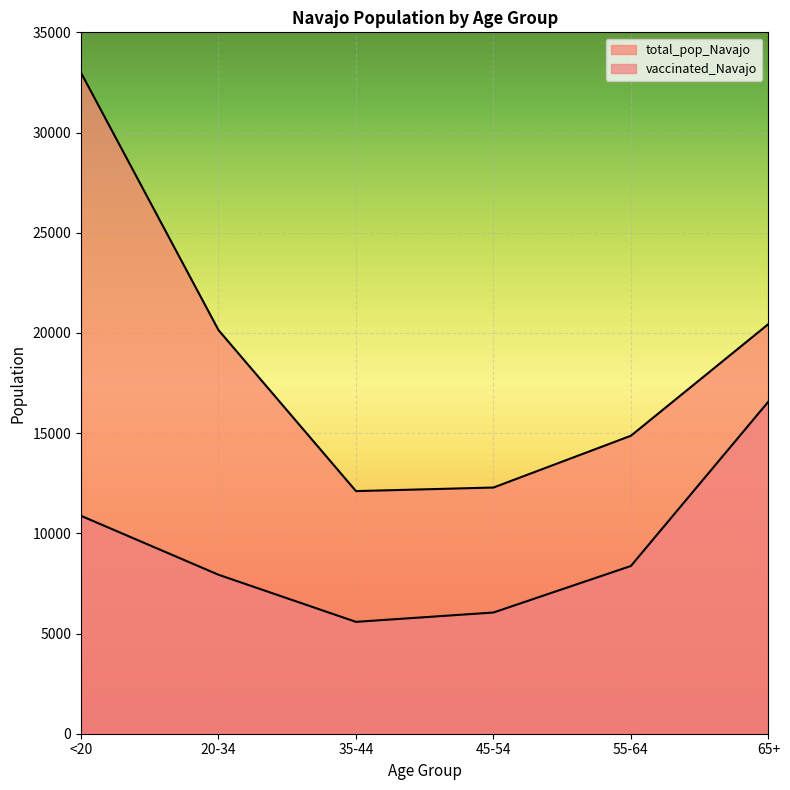

At which label does total_pop_Navajo reach its peak?

<20